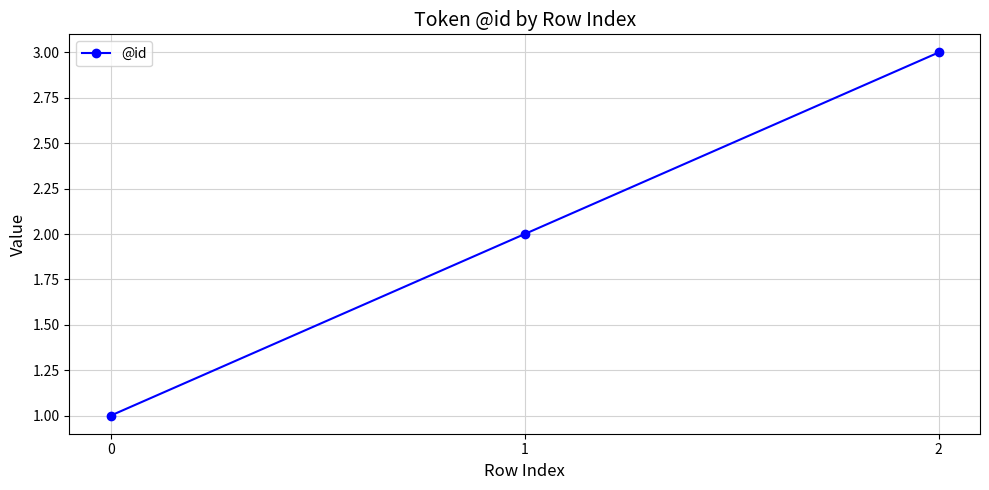

Is it true that the value at 1 is 2?

True